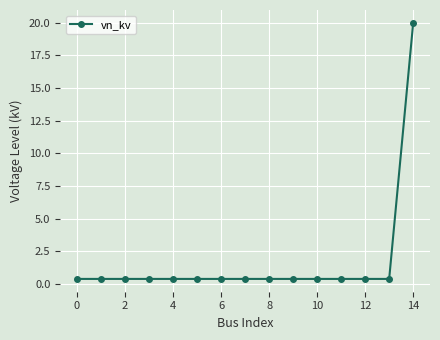

What is the difference between the maximum and minimum values?

19.6